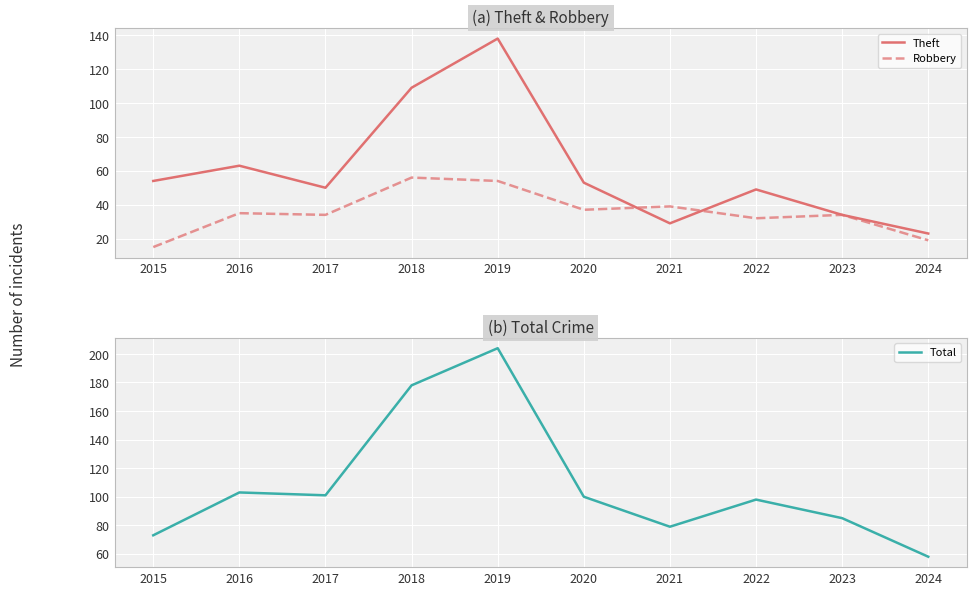

What is the approximate value of Total at 2016, to the nearest 5?

105